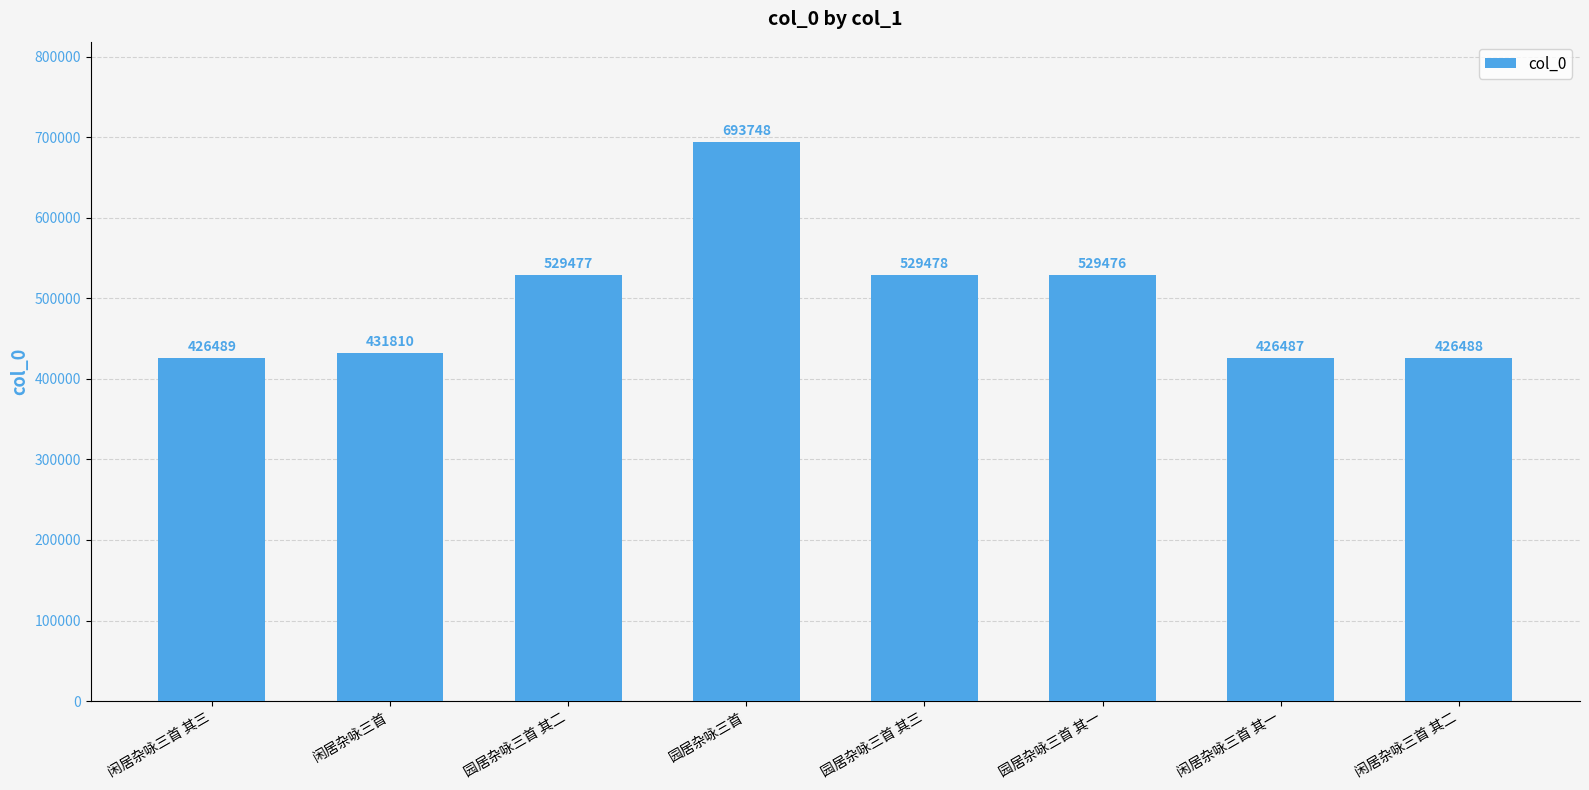

Are the bars grouped side by side (vs. stacked)?

No